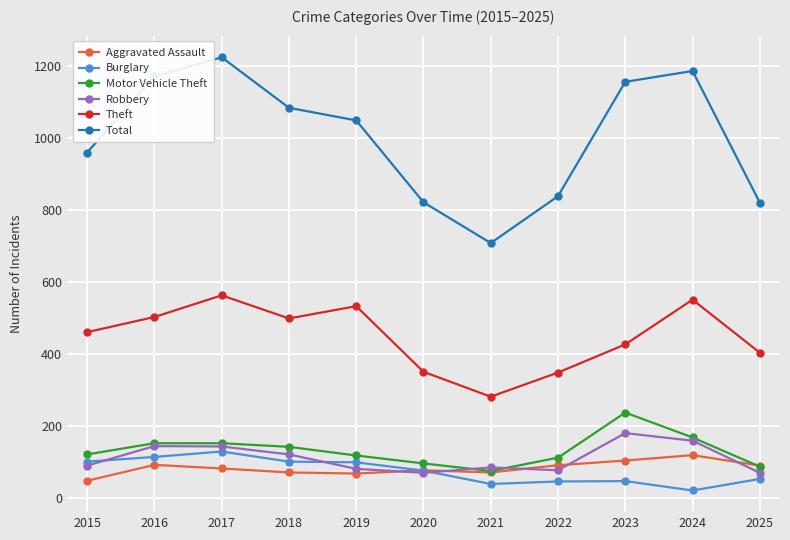

At how many categories does at least one series exceed 687?

11